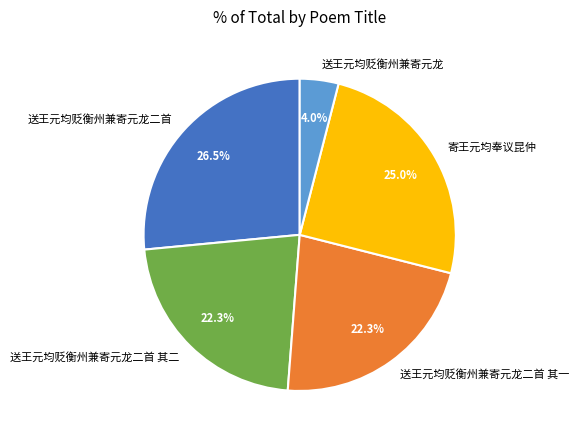

Is the sum of 寄王元均奉议昆仲 and 送王元均贬衡州兼寄元龙二首 其二 greater than half?

No